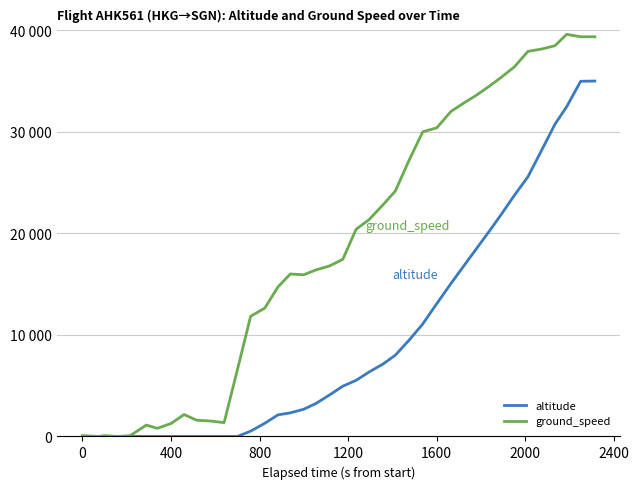

What is the sum of all altitude values?

385050